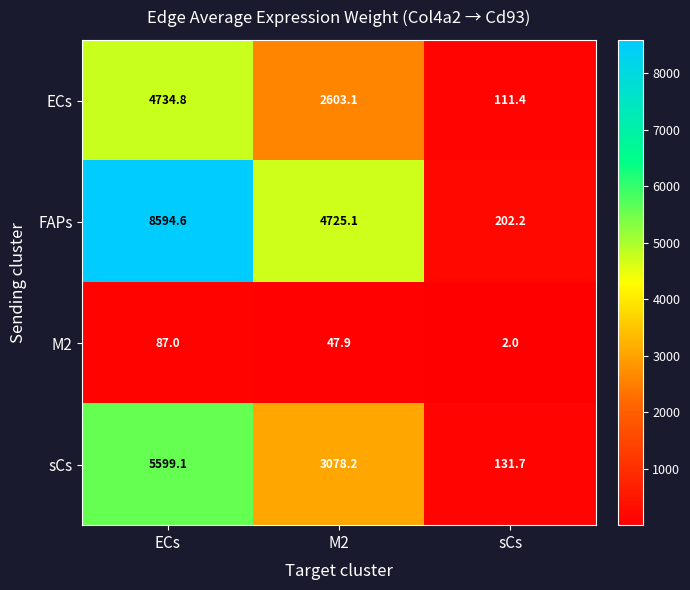

Which series has the largest total across all categories?

FAPs